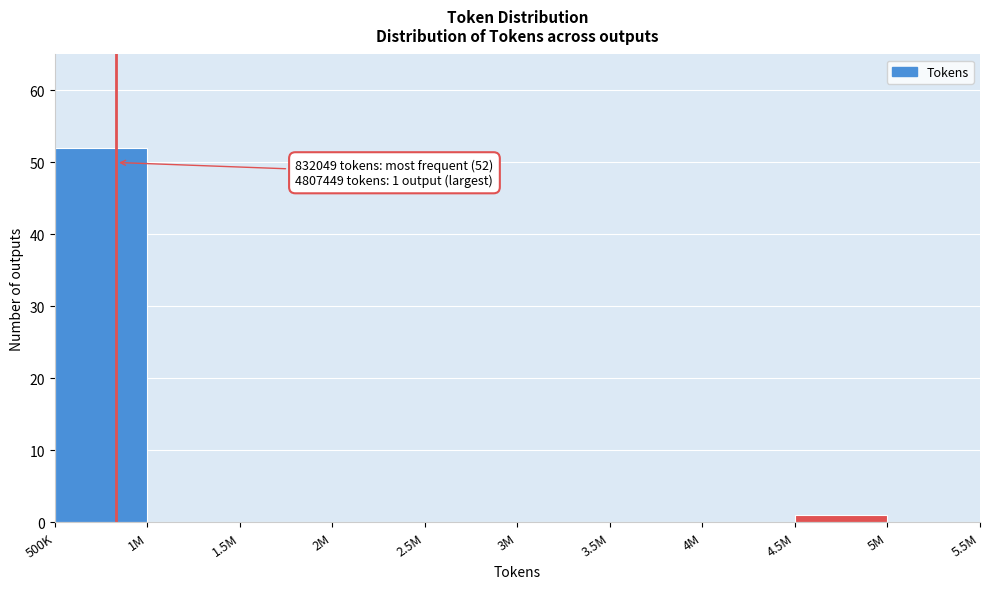

Reading left to right, extract all data points from this chart.

500K=52	1M=0	1.5M=0	2M=0	2.5M=0	3M=0	3.5M=0	4M=0	4.5M=1	5M=0